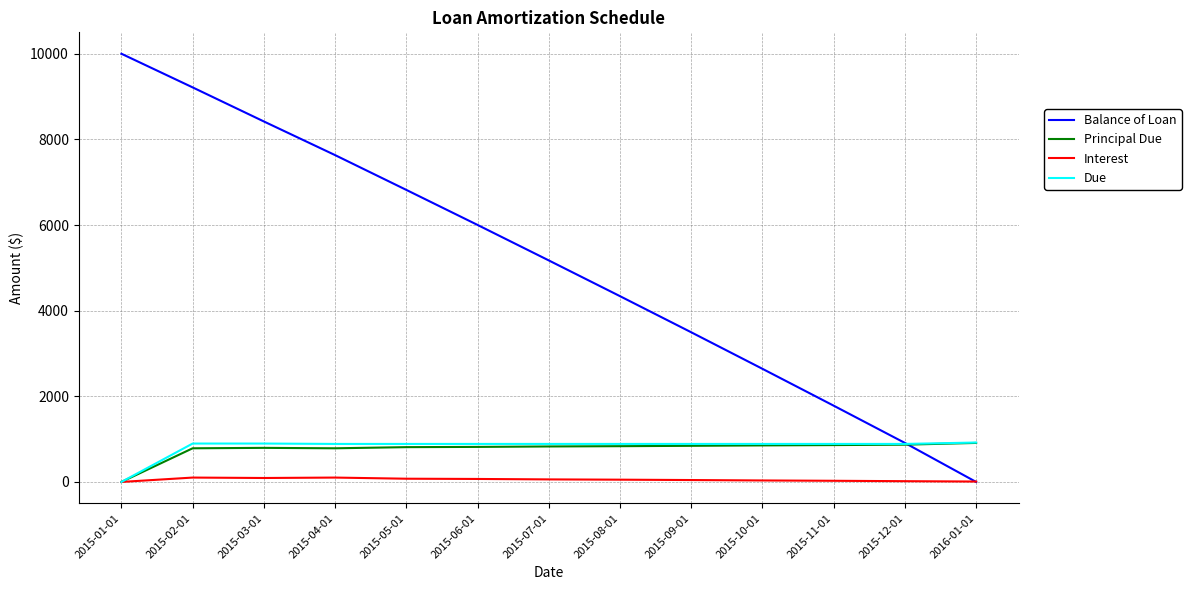

Which series has the largest range (max minus min)?

Balance of Loan